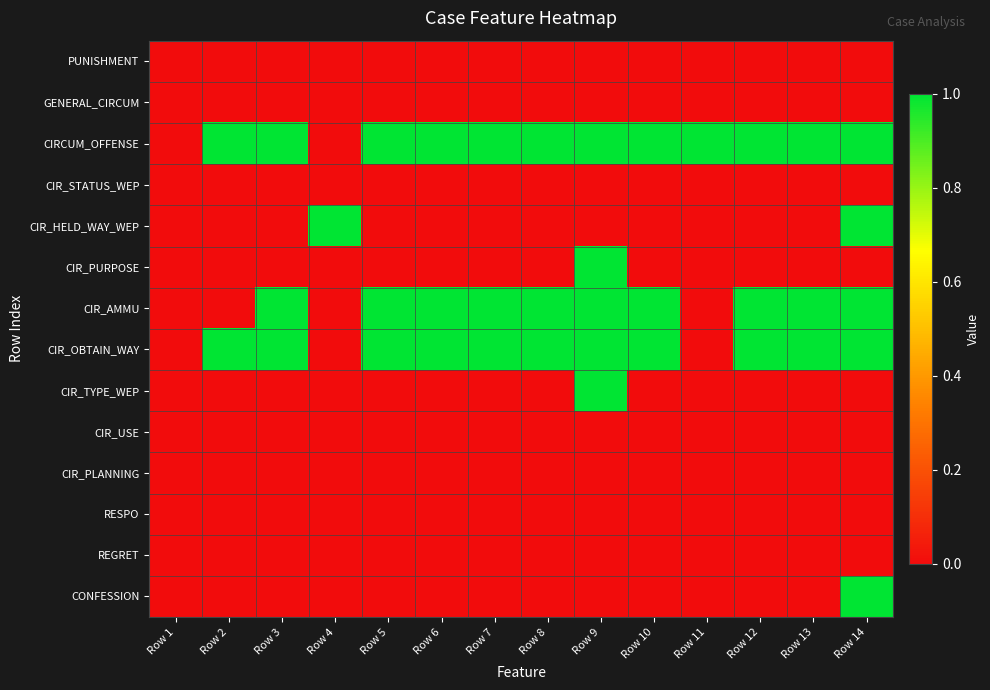

Which series has the largest total across all categories?

CIRCUM_OFFENSE